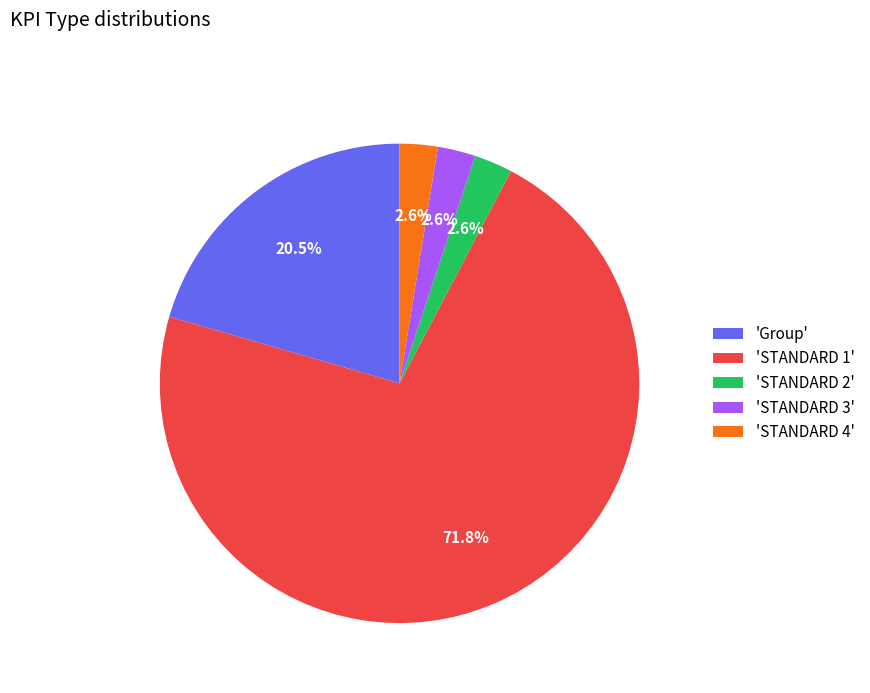

Which category has the biggest portion of the pie?

'STANDARD 1'